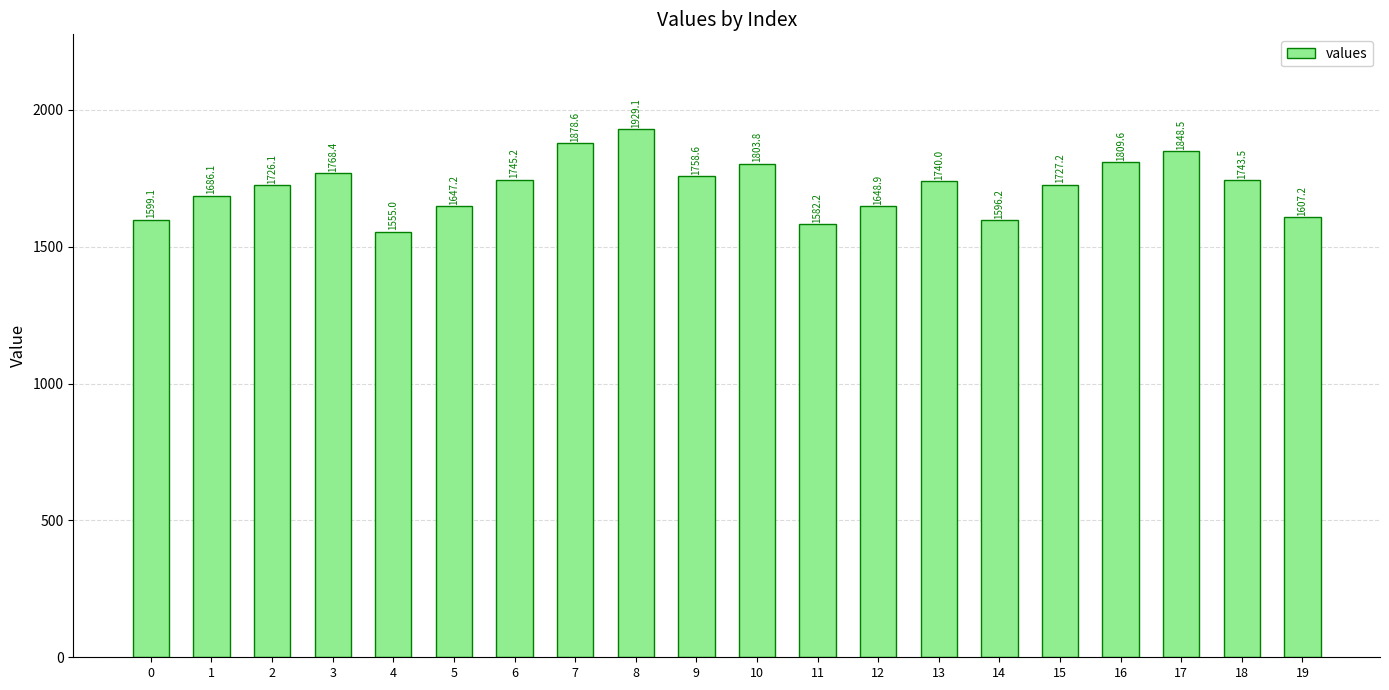

How many data points does each series have?

20